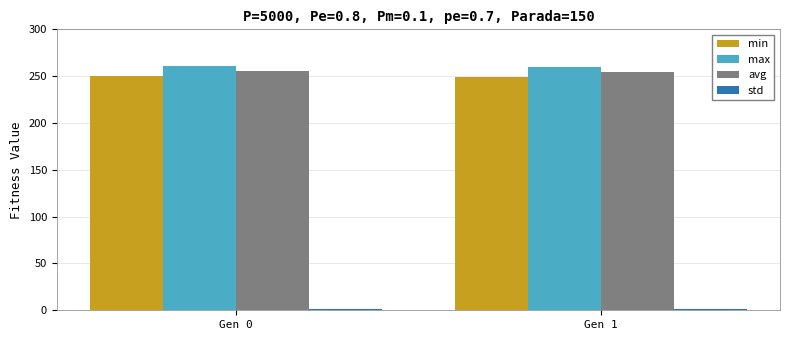

What is the maximum value shown in the chart?

260.4